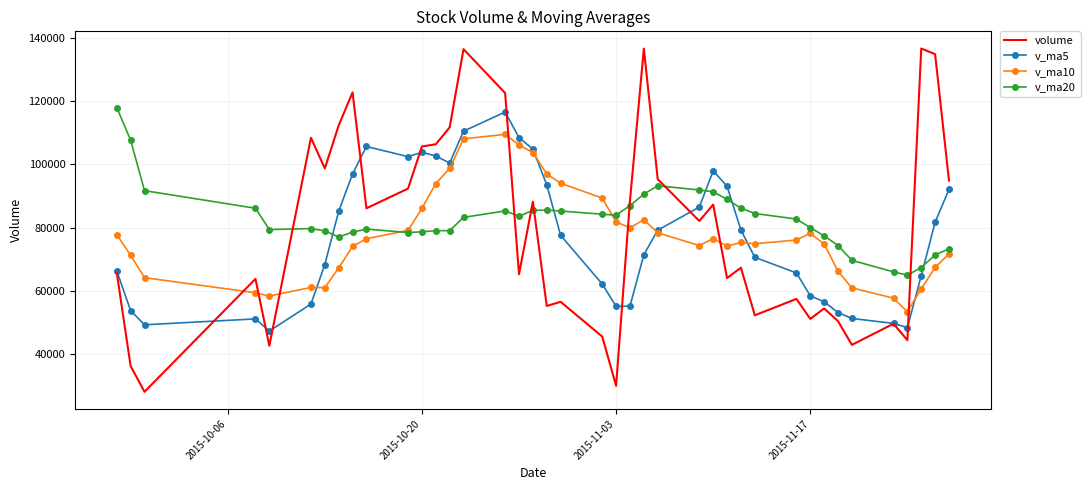

Which series has the largest range (max minus min)?

volume